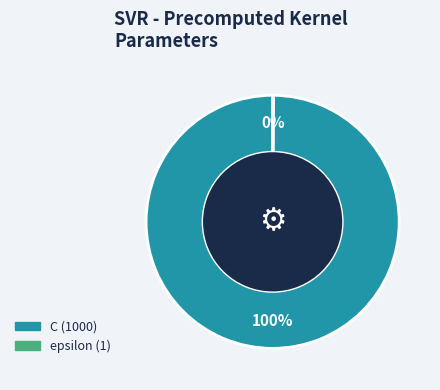

True or false: C accounts for 100% of the total.

True